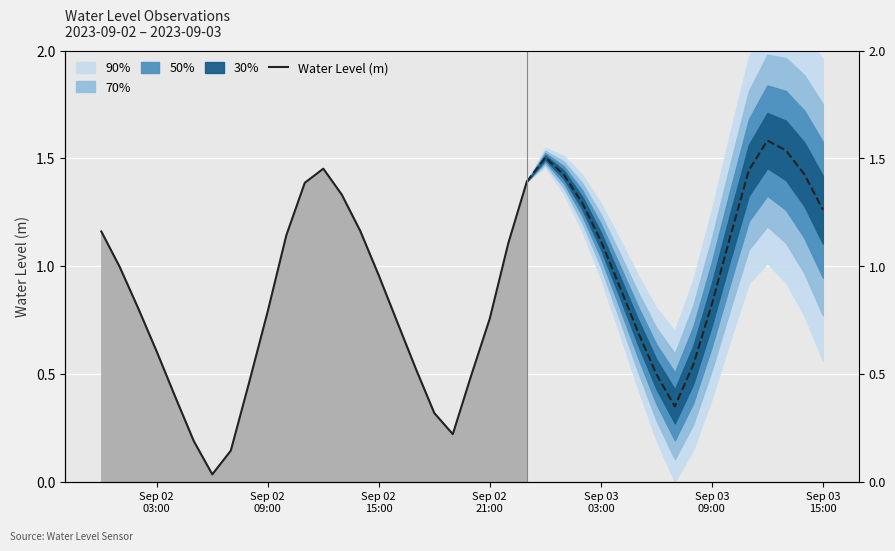

What is the label of the 21st point from the right?

Sep 02 03:00